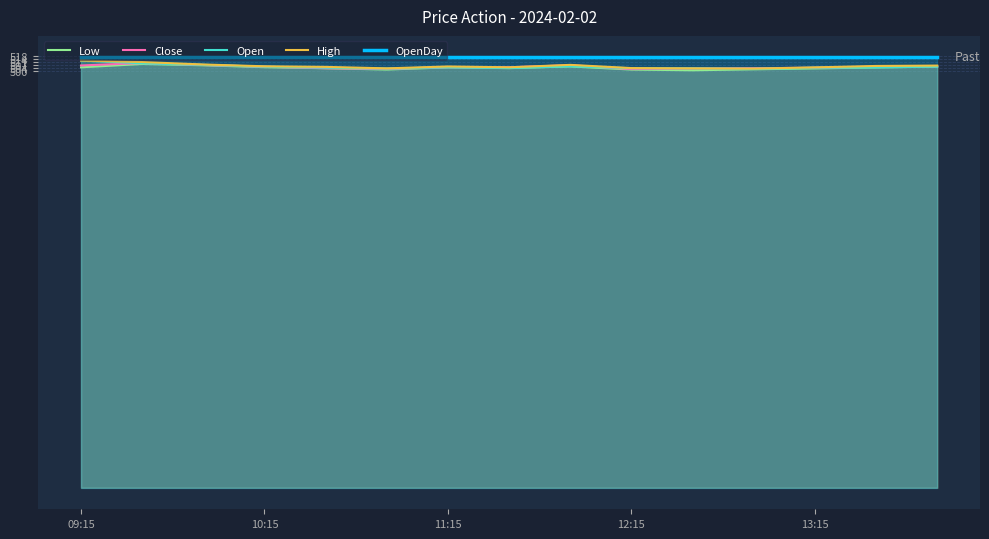

What is the total value across all series at 11:15?

2533.4